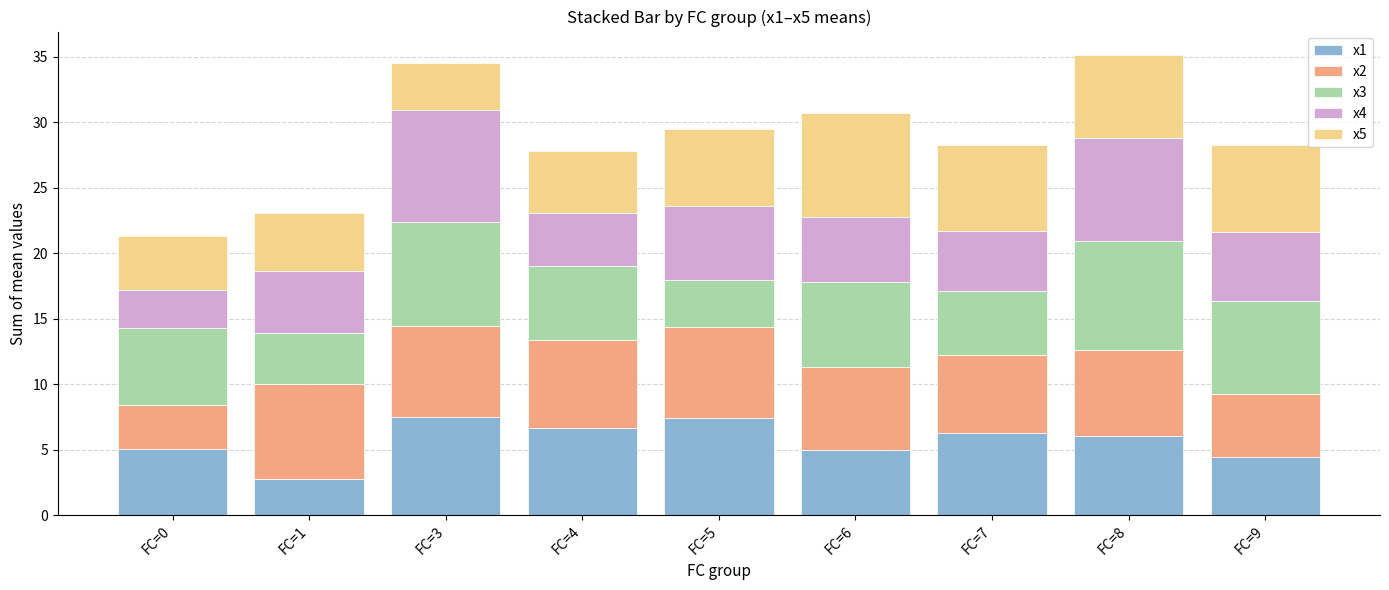

What is the total value across all series at FC=5?

29.5